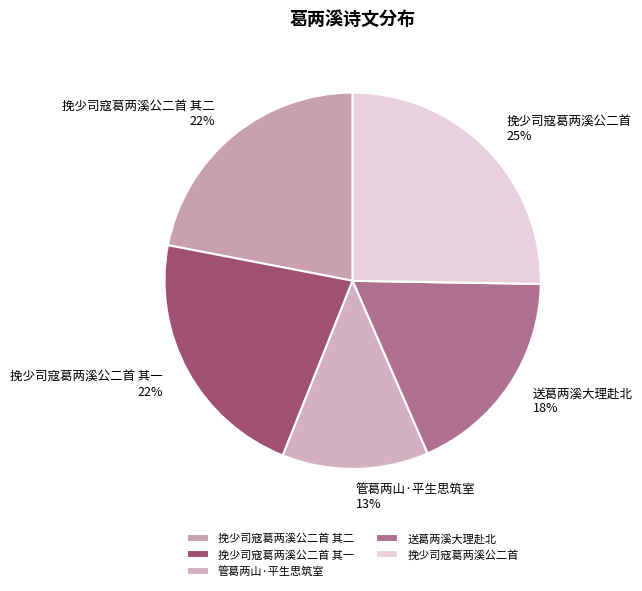

What percentage is the 挽少司寇葛两溪公二首 slice, to the nearest percent?

25%